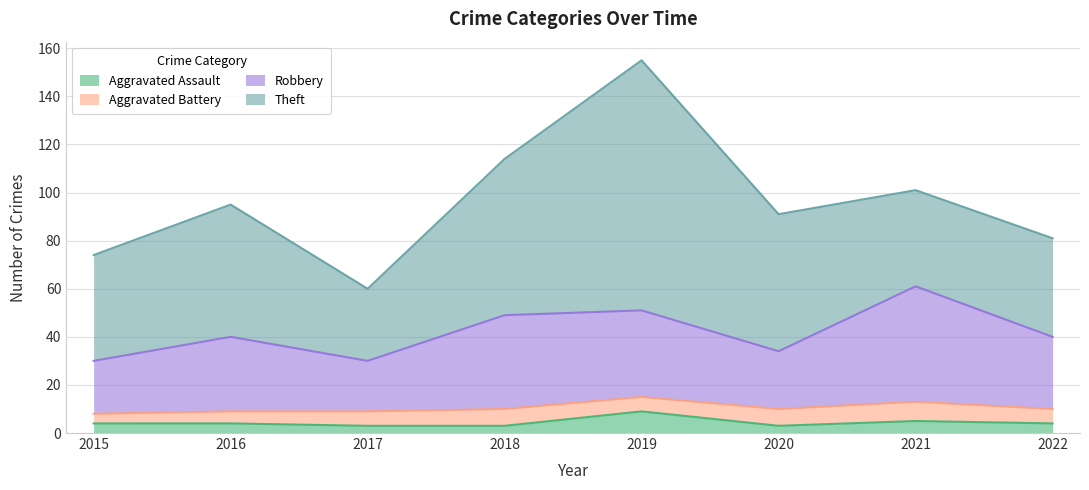

What is the value of the Aggravated Assault point at the 4th from the left?

3